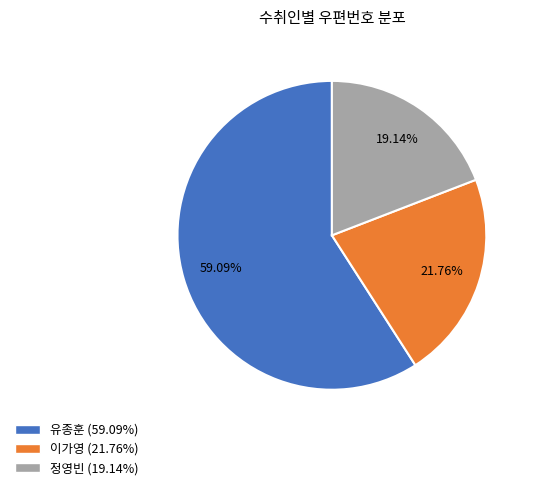

Does 정영빈 account for over 50% of the chart?

No